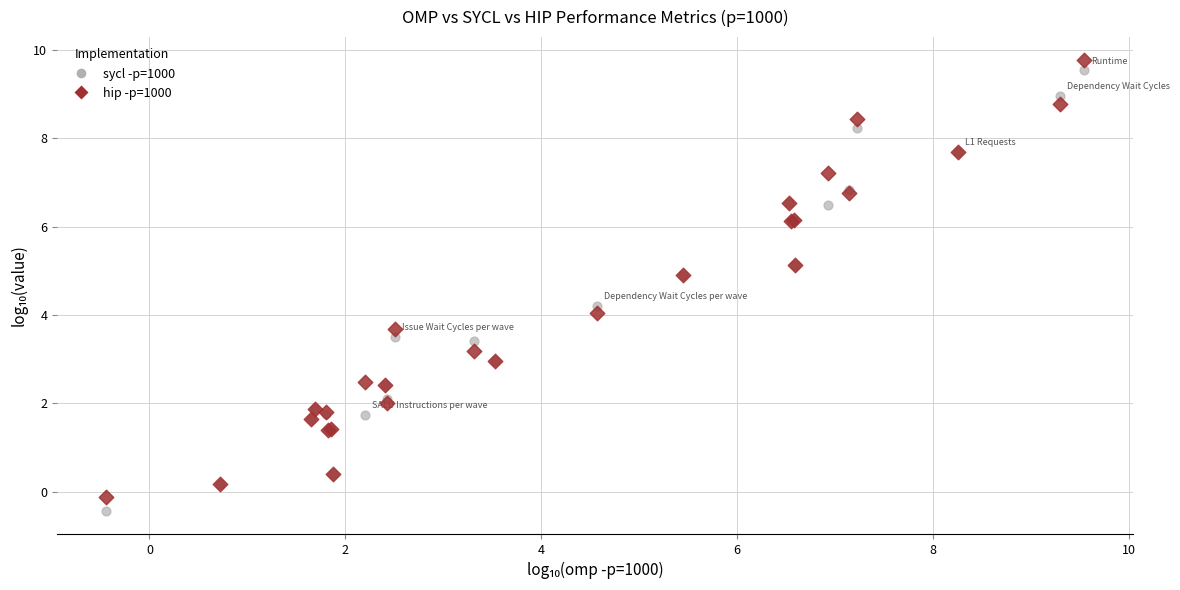

Which series has the largest Y range (max minus min)?

sycl -p=1000